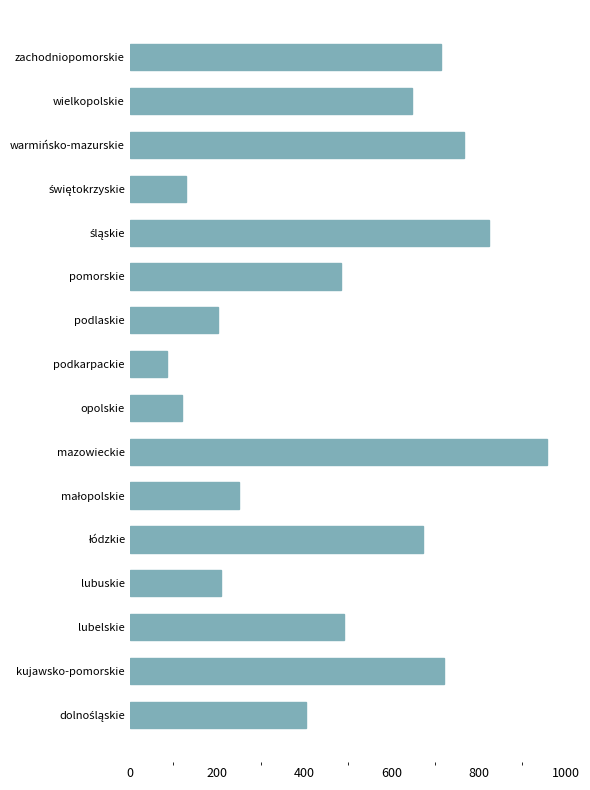

How many bars are there in total?

16